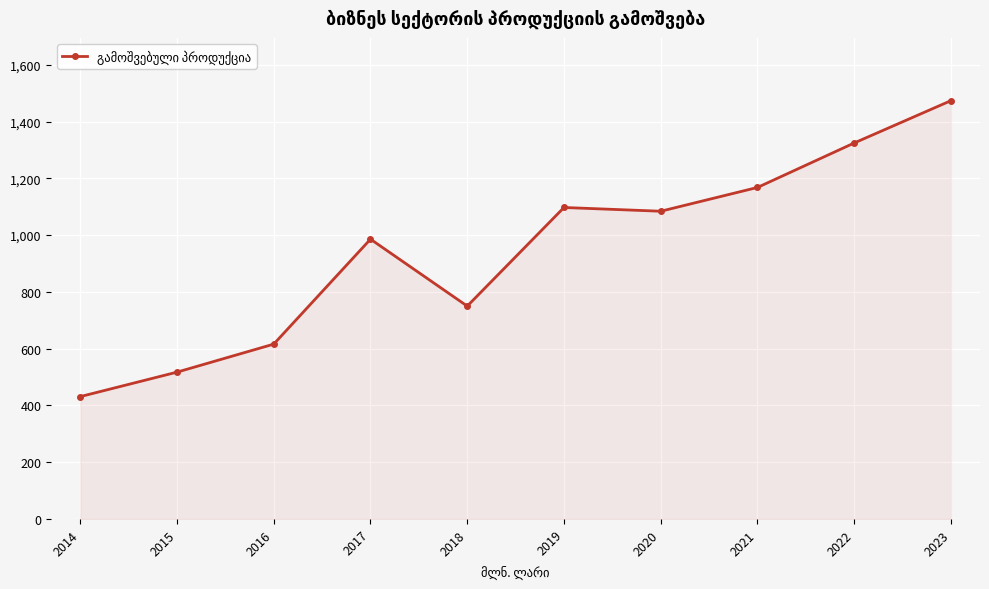

How many values are below 1084?

5